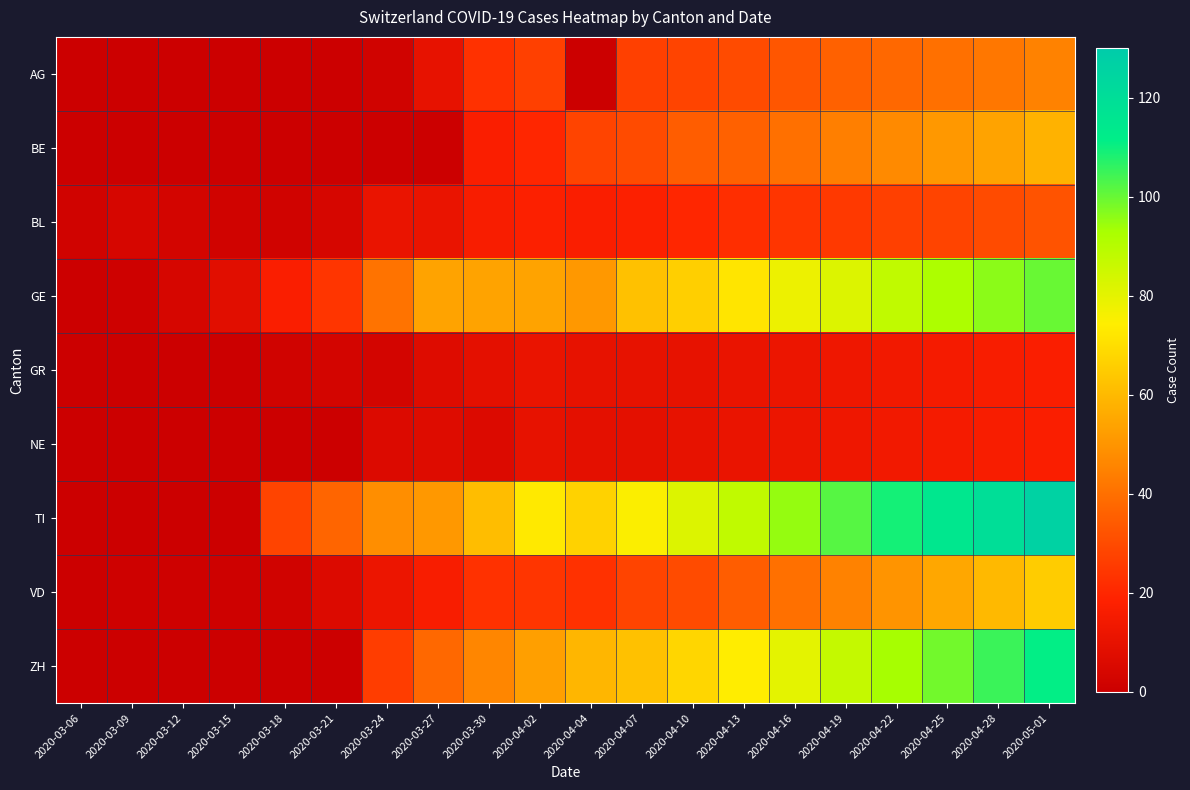

Which series has the largest total across all categories?

TI